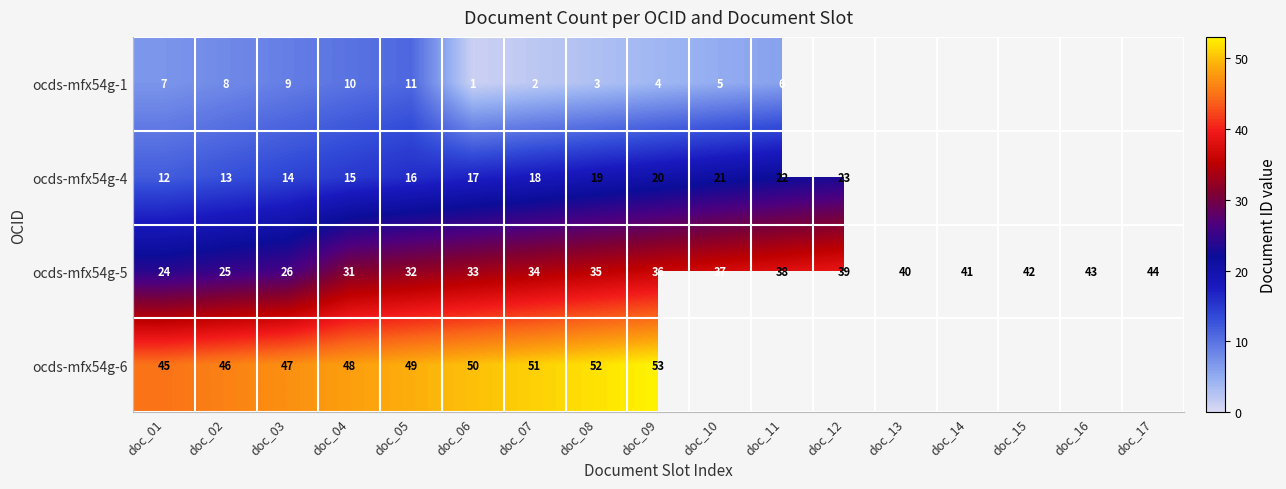

What is the maximum value shown in the chart?

53.0